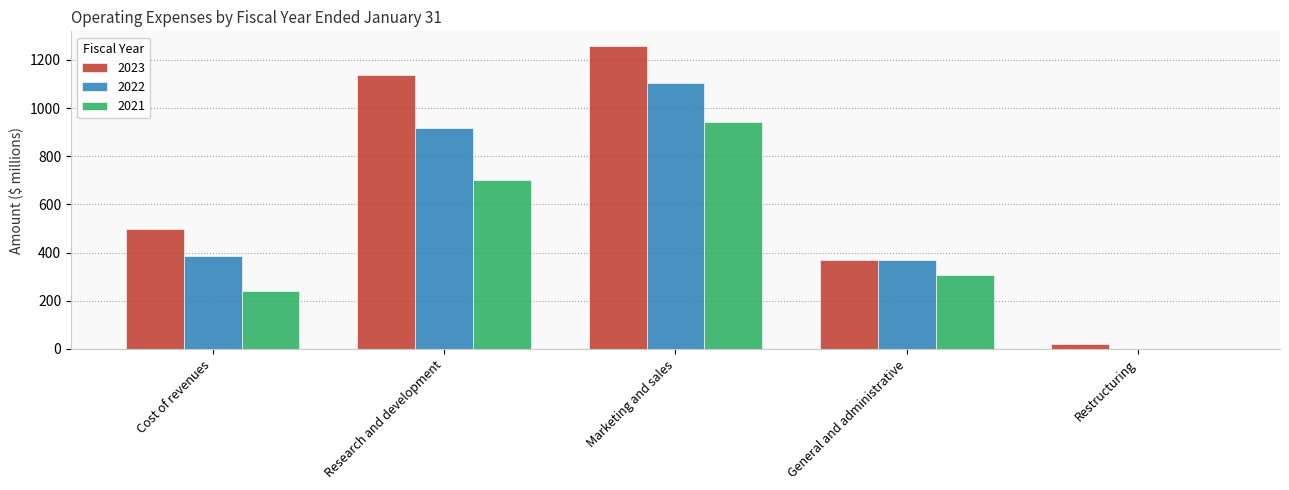

Does the chart contain stacked bars?

No